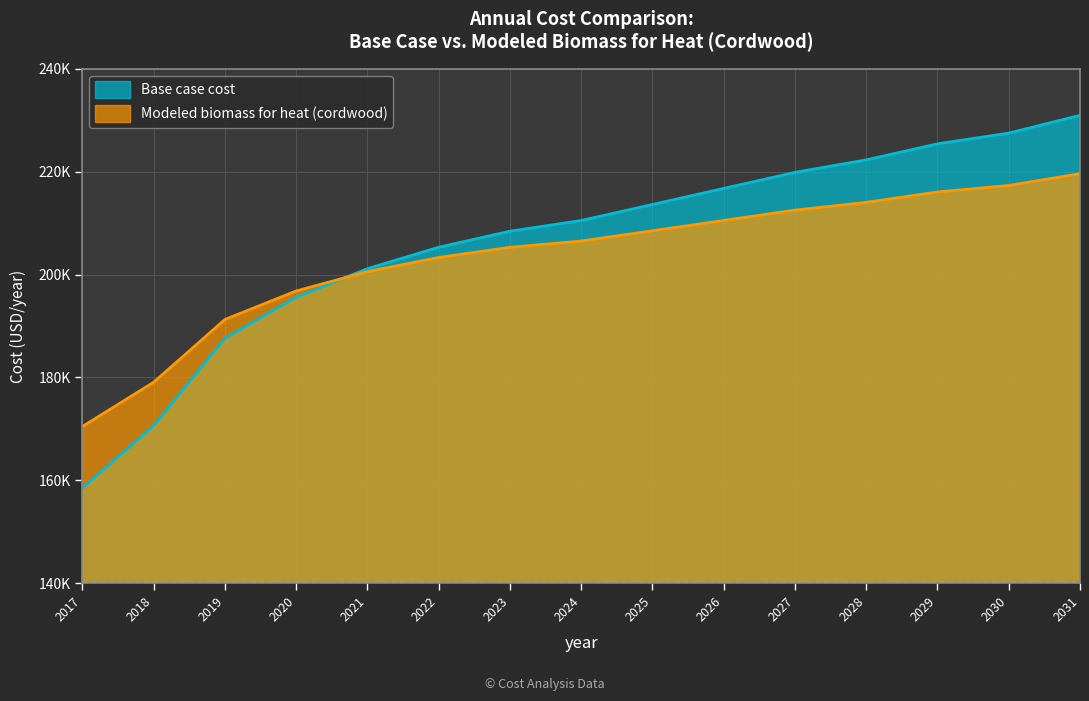

Does the chart have visible grid lines?

Yes